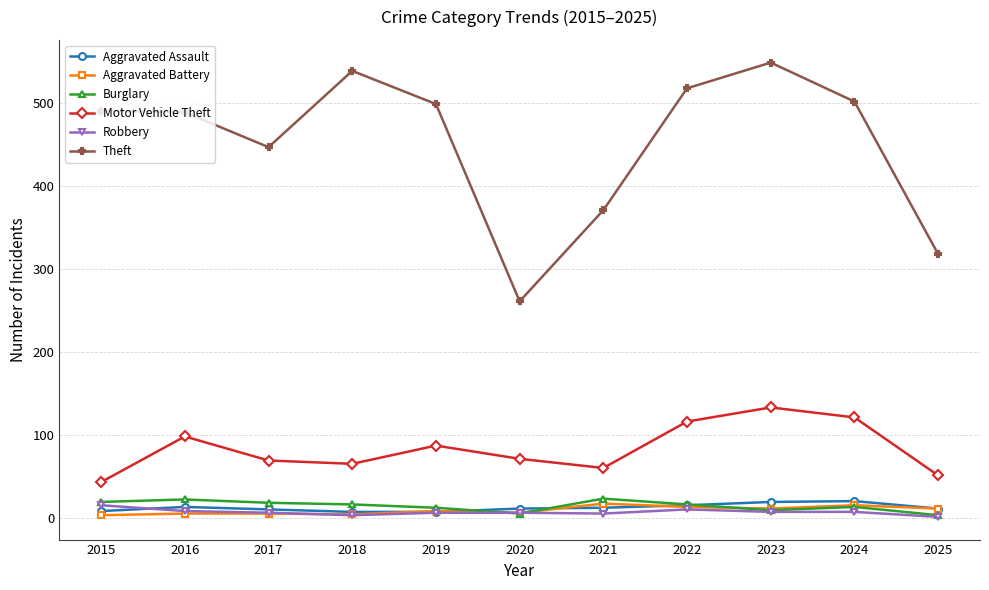

Is this an area chart (filled region under the line)?

No